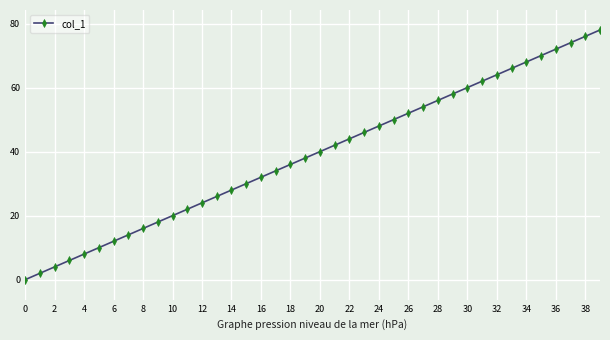

What is the average value?

39